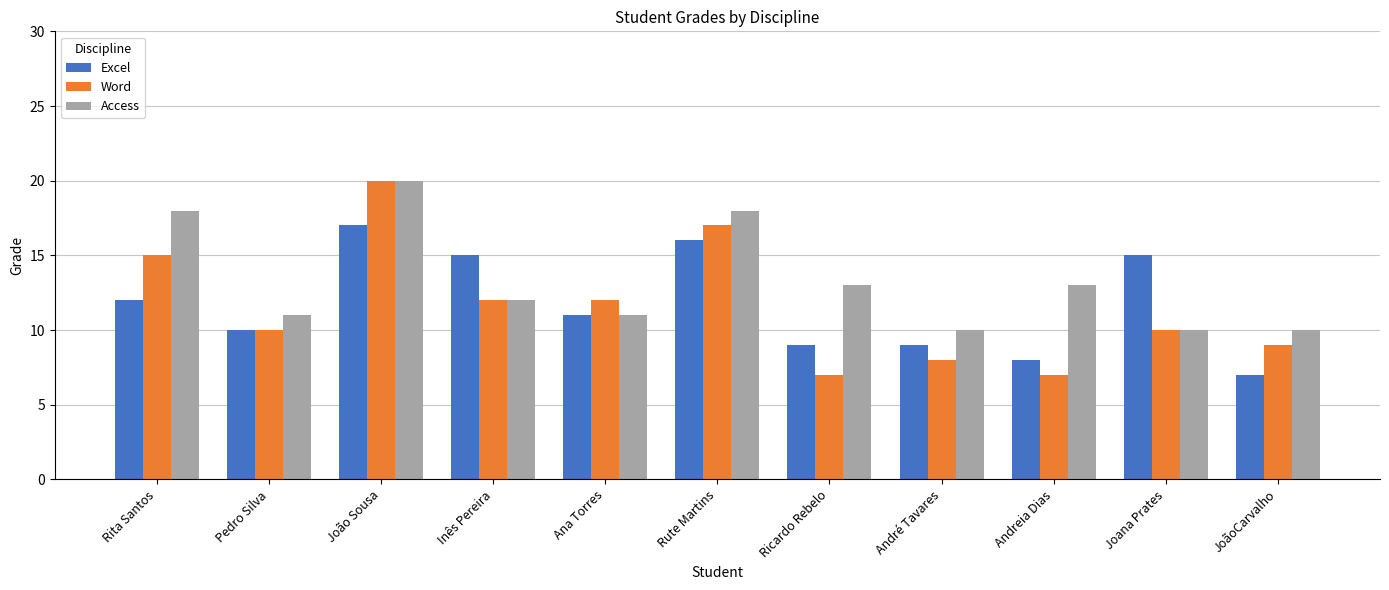

Are the bars horizontal?

No